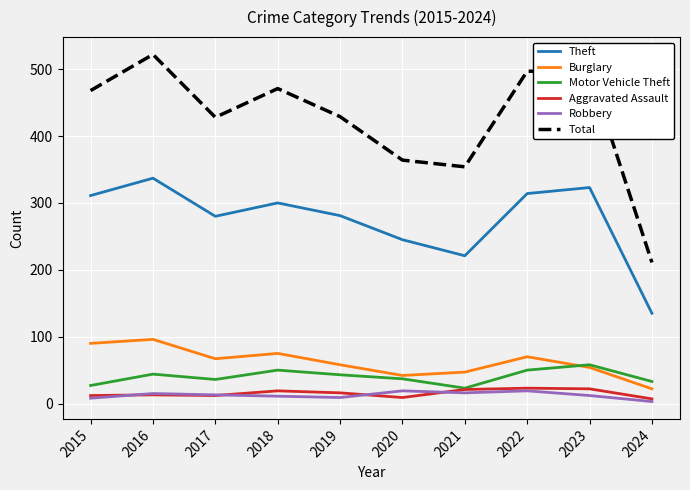

True or false: Robbery has a value of 19 at 2022.

True